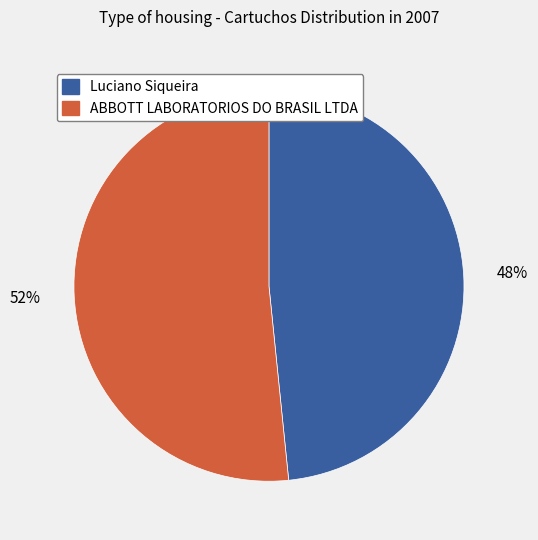

Which slice represents more than half of the pie?

ABBOTT LABORATORIOS DO BRASIL LTDA